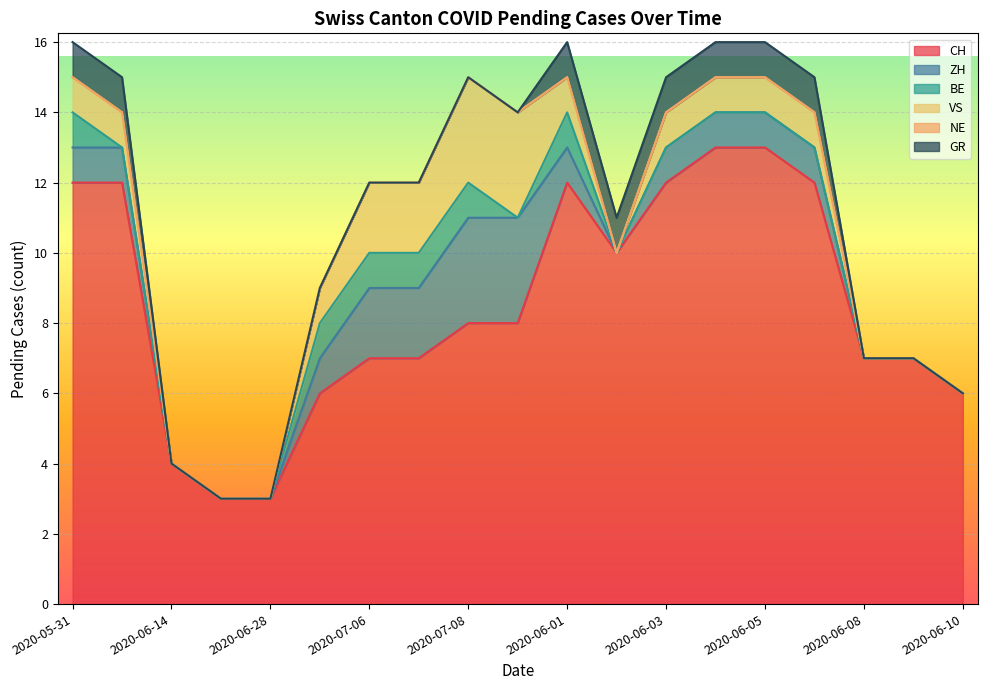

How many values in VS are above zero?

12